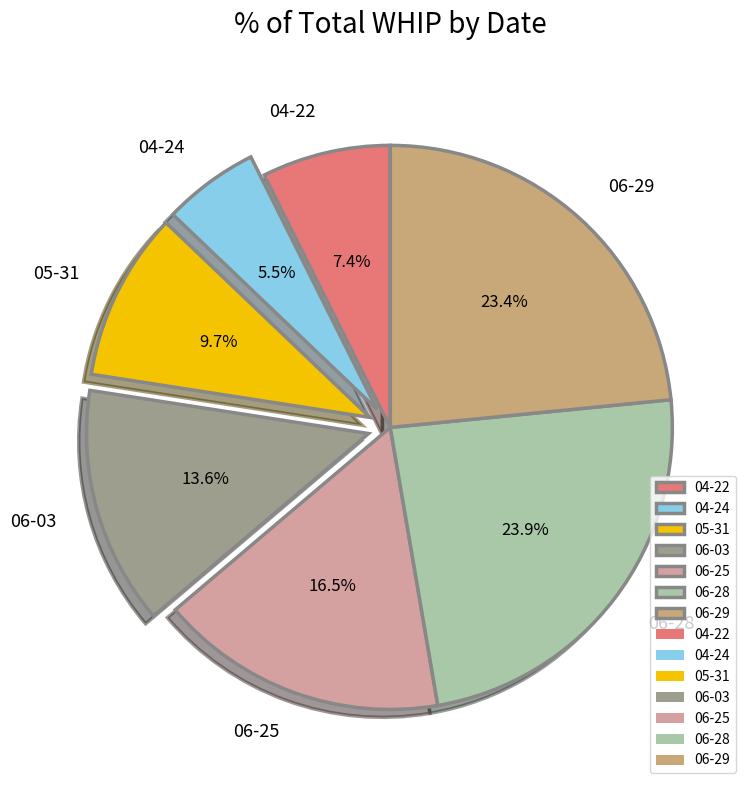

What percentage is the 05-31 slice, to the nearest percent?

10%